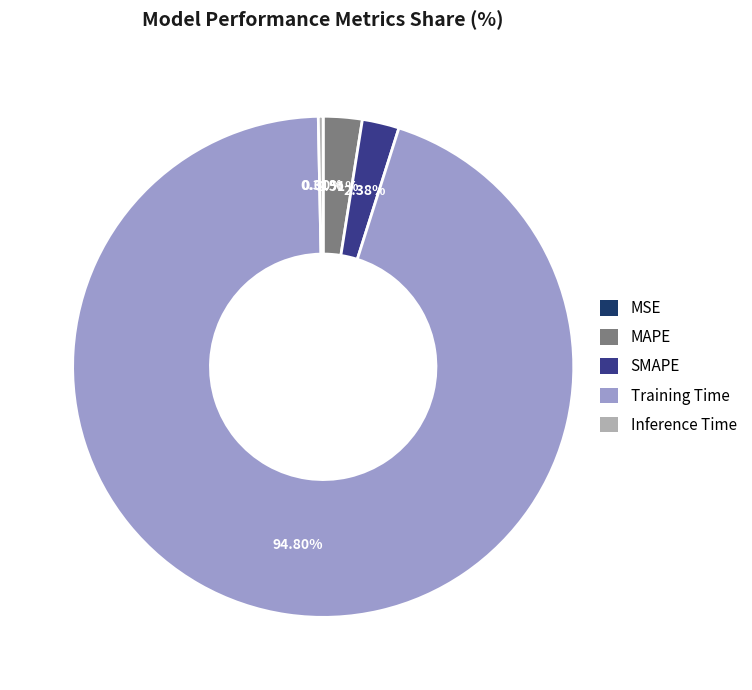

Is there a majority slice in this chart?

Yes